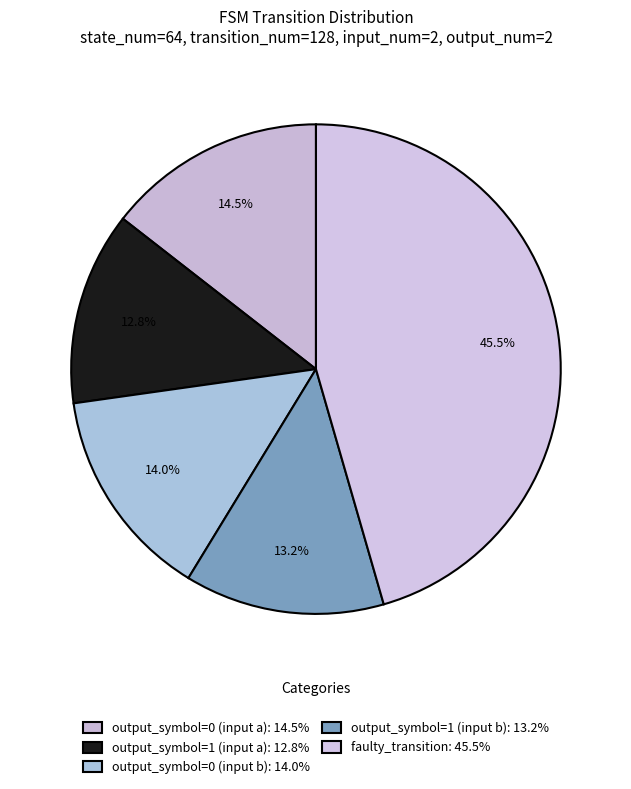

Combined, what portion of the pie is output_symbol=0 (input a) and output_symbol=1 (input a)?

27.2%